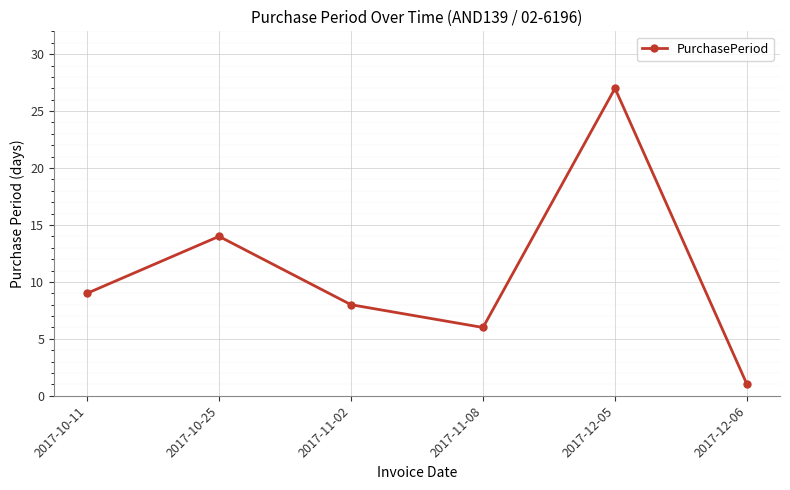

What is the change in value from 2017-10-11 to 2017-12-06?

-8